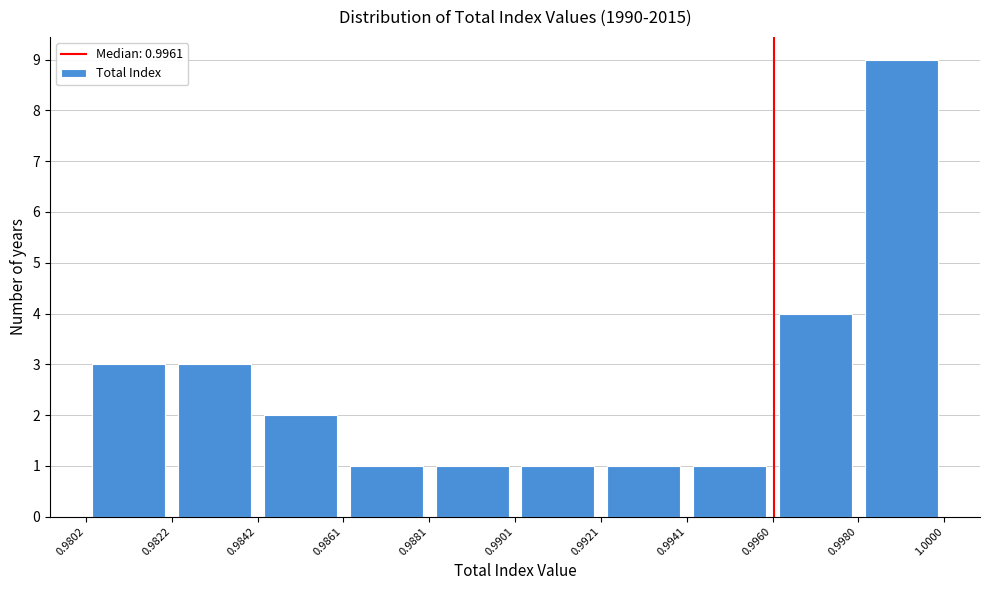

Over which range of the x-axis is the bar tallest?

0.9980 to 1.0000